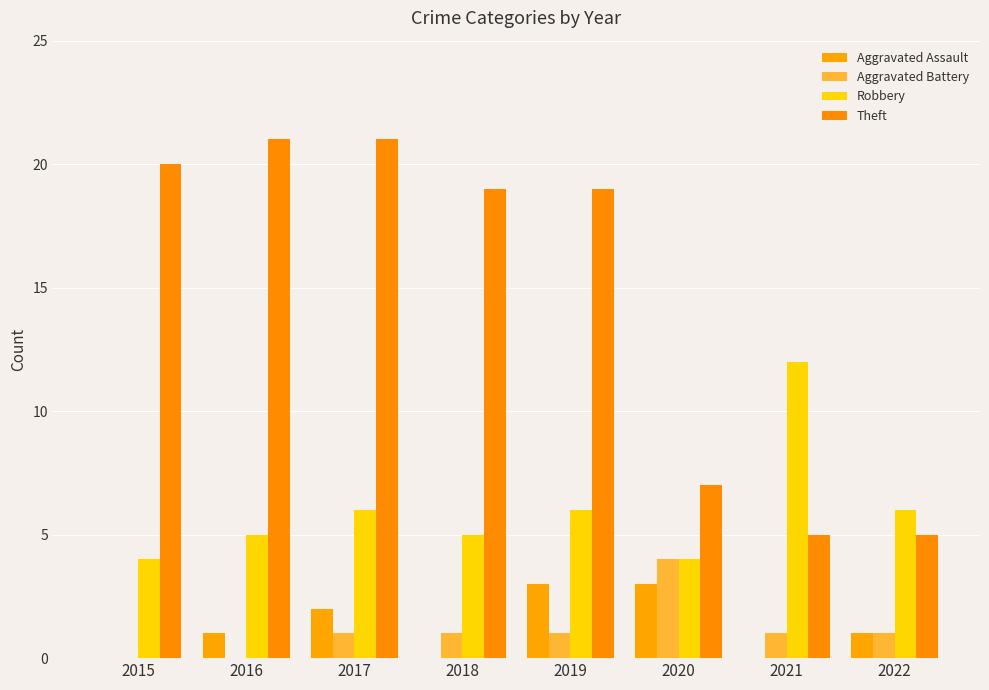

Are the bars horizontal?

No